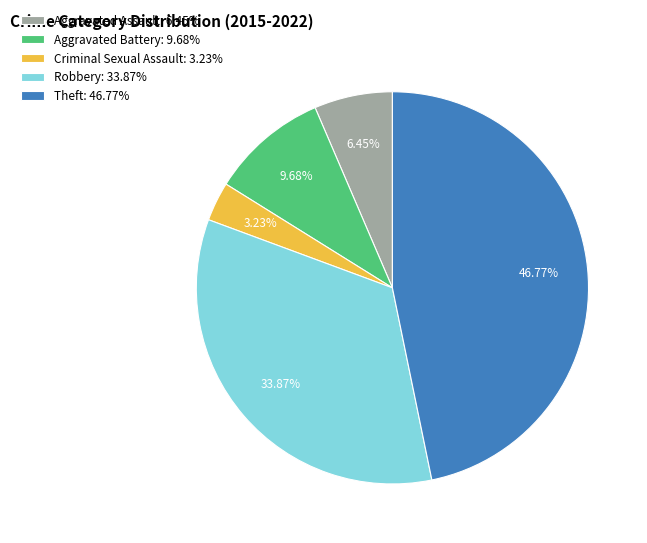

Which slice is the largest?

Theft